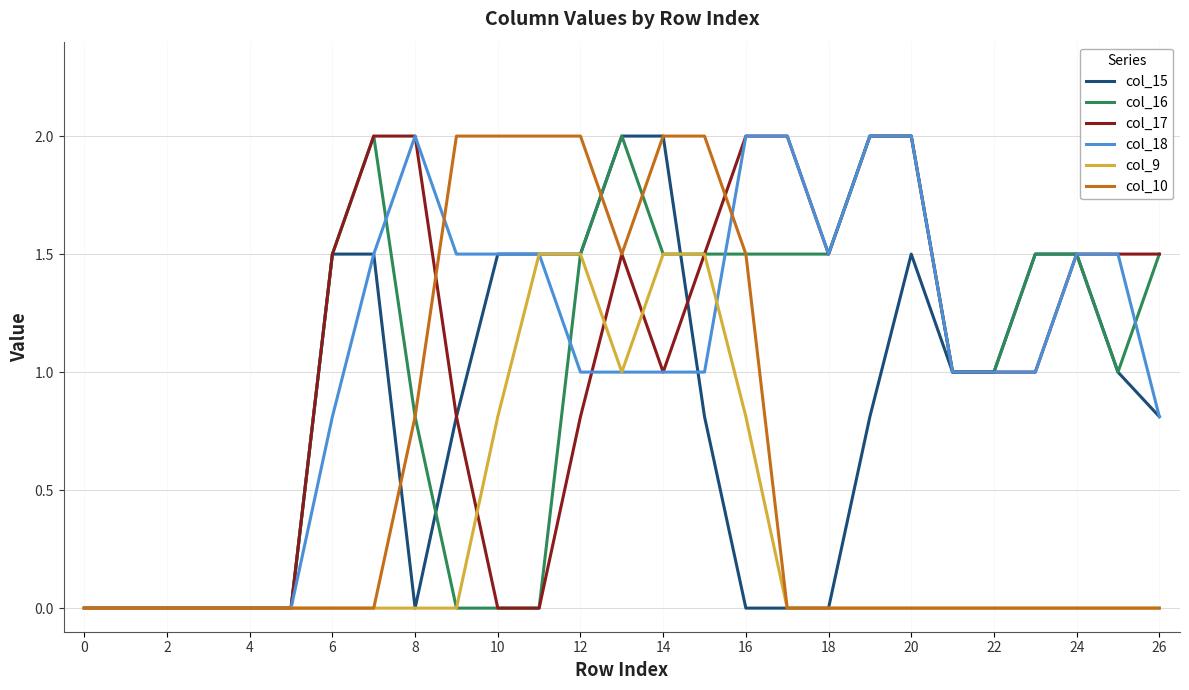

True or false: col_9 and col_18 intersect in this chart.

True